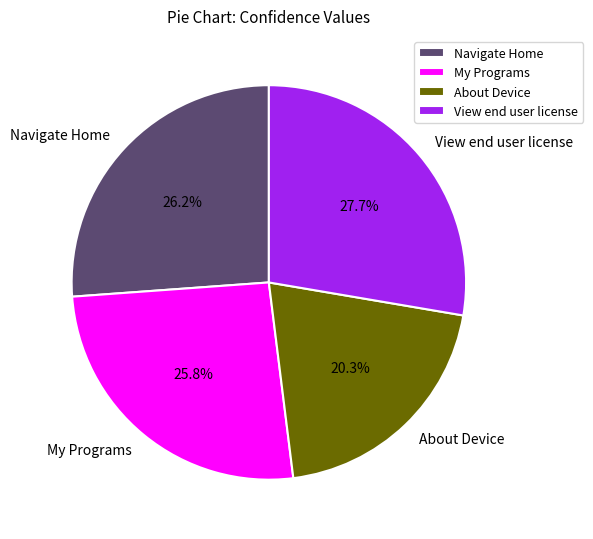

To the nearest percent, what is the difference between the About Device and View end user license slice percentages?

7%